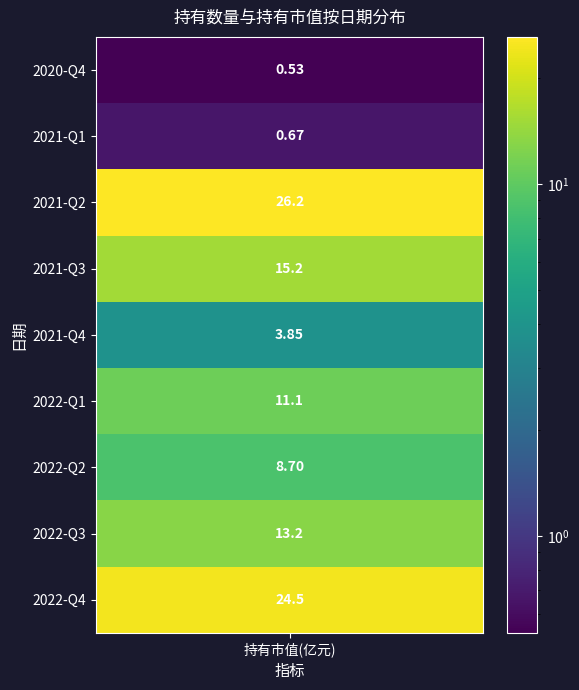

List the series in order of their peak value, highest first.

2021-Q2, 2022-Q4, 2021-Q3, 2022-Q3, 2022-Q1, 2022-Q2, 2021-Q4, 2021-Q1, 2020-Q4